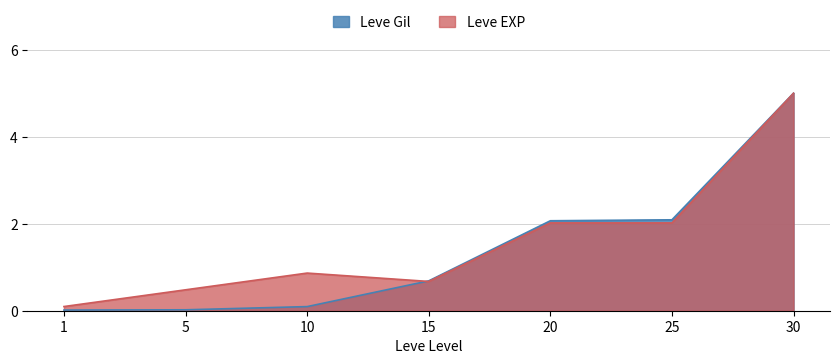

At which category is the sum across all series the highest?

30